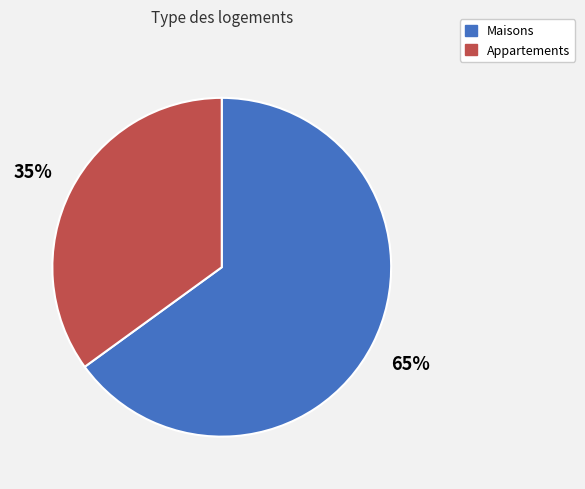

Rank the categories by value from highest to lowest.

Maisons, Appartements